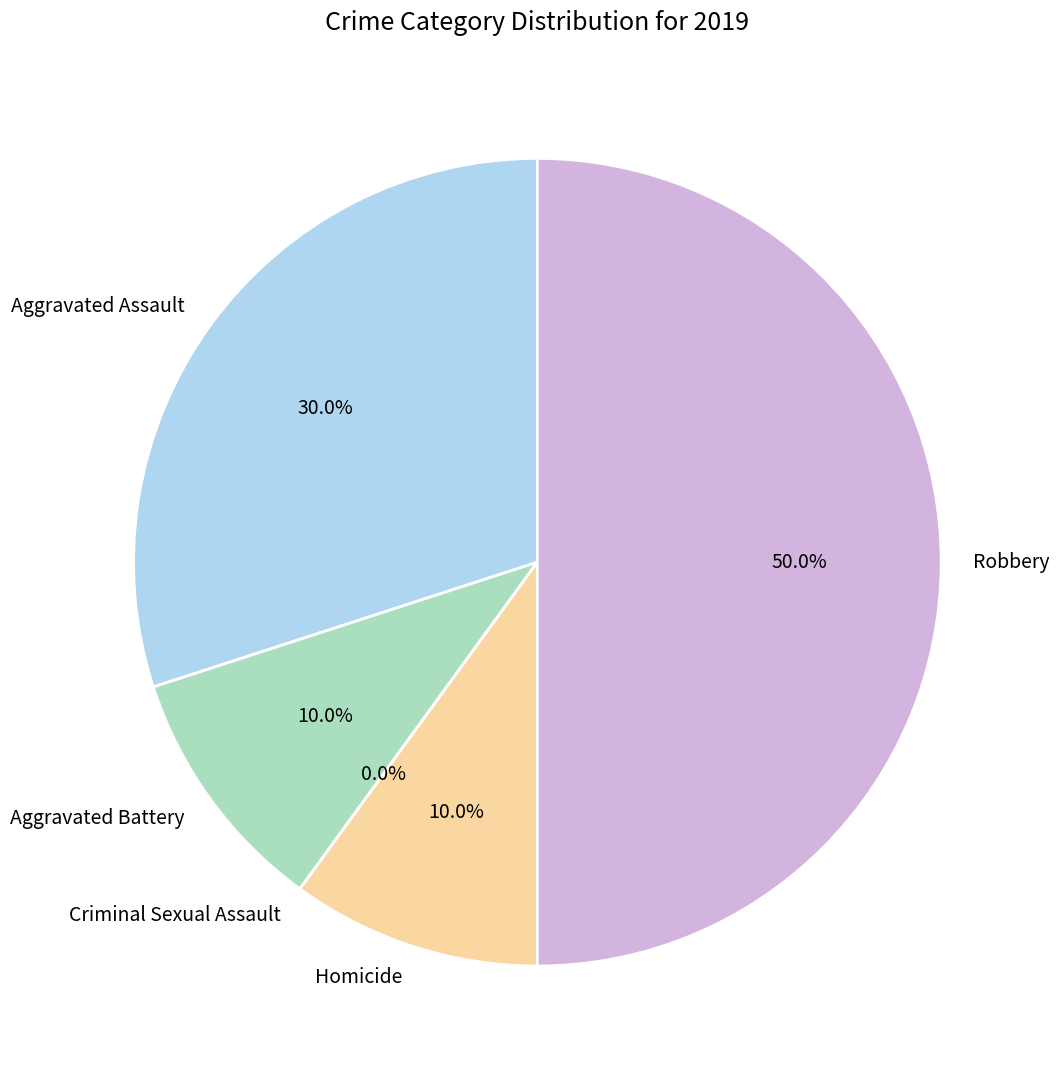

To the nearest percent, what percentage of the pie is Robbery?

50%